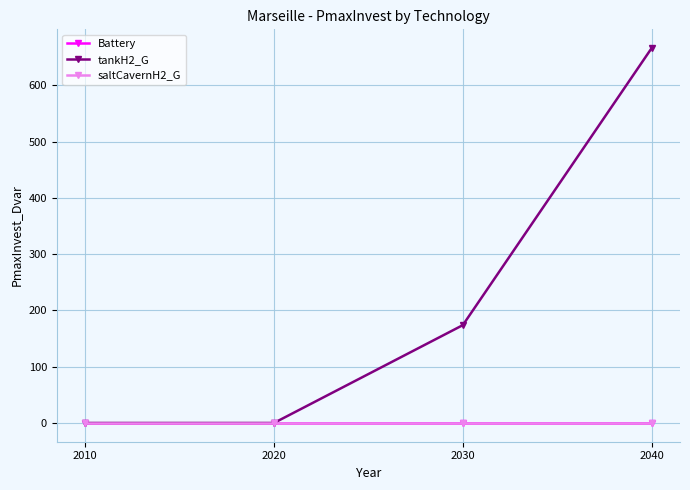

List the labels in order of saltCavernH2_G value, largest first.

2010, 2020, 2030, 2040